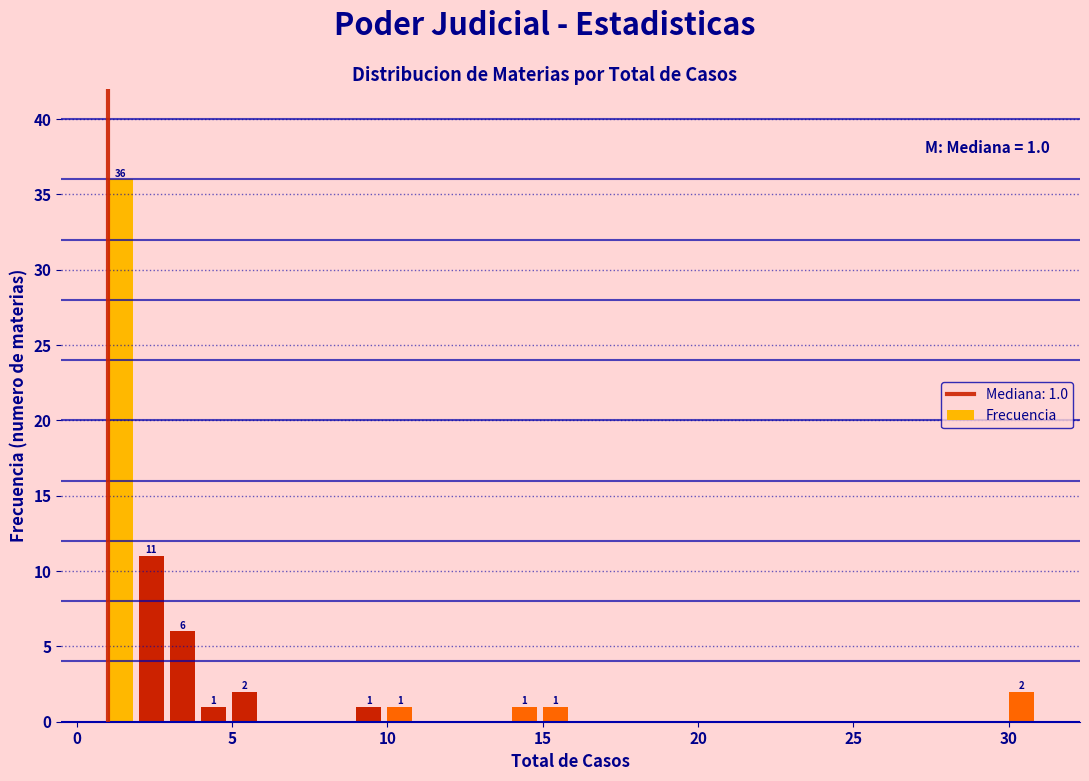

Around what value on the x-axis is the tallest bar? Give the approximate position of its centre, as read against the axis.

1.5